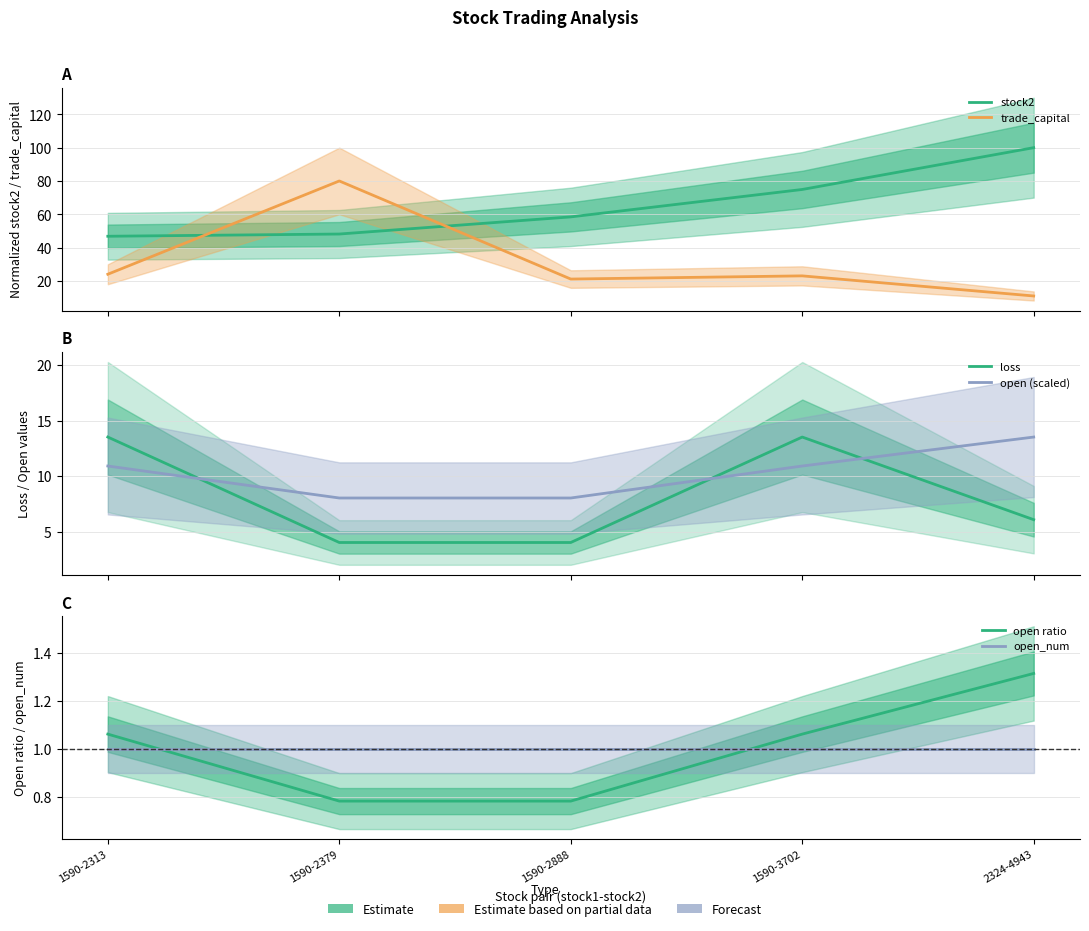

What are all the series names shown in the legend?

stock2, trade_capital, loss, open (scaled), open ratio, open_num